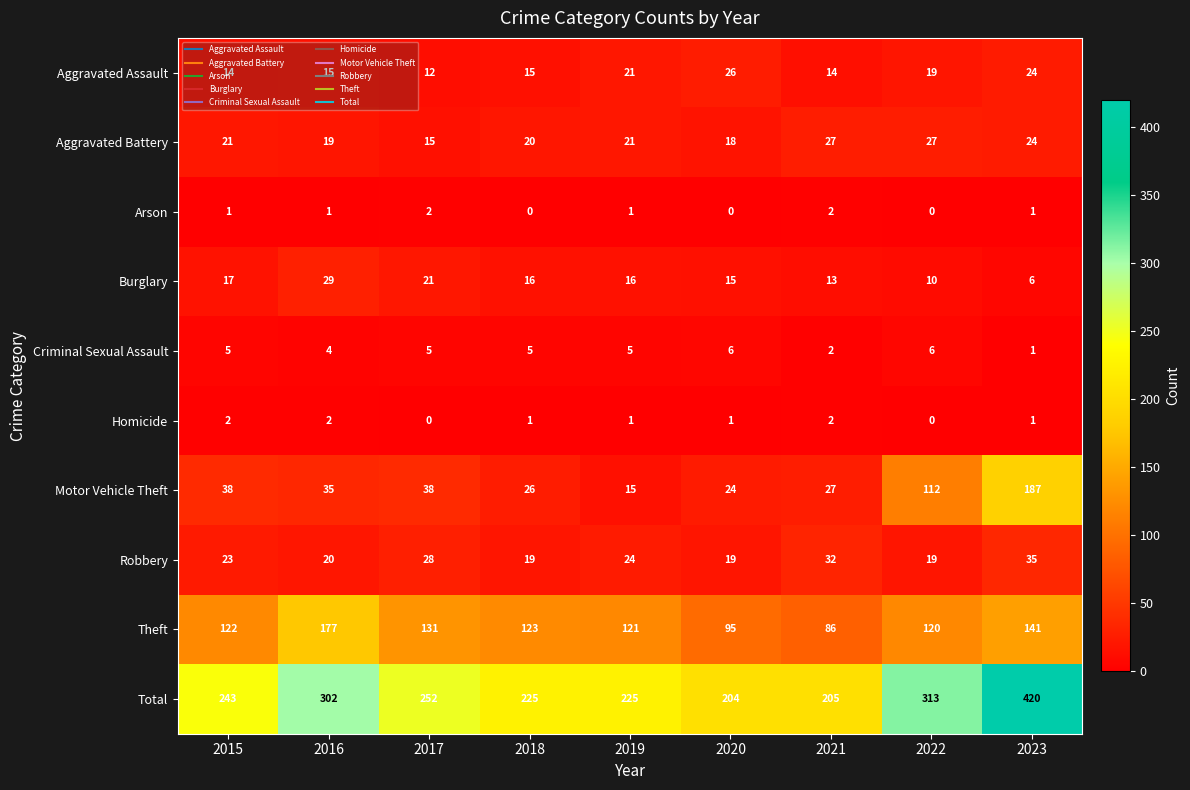

What is the difference between the highest and lowest values at 2020?

204